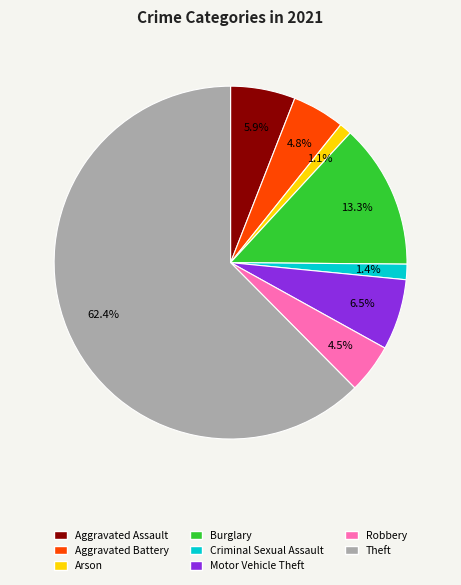

Does Theft represent more than half of the total?

Yes